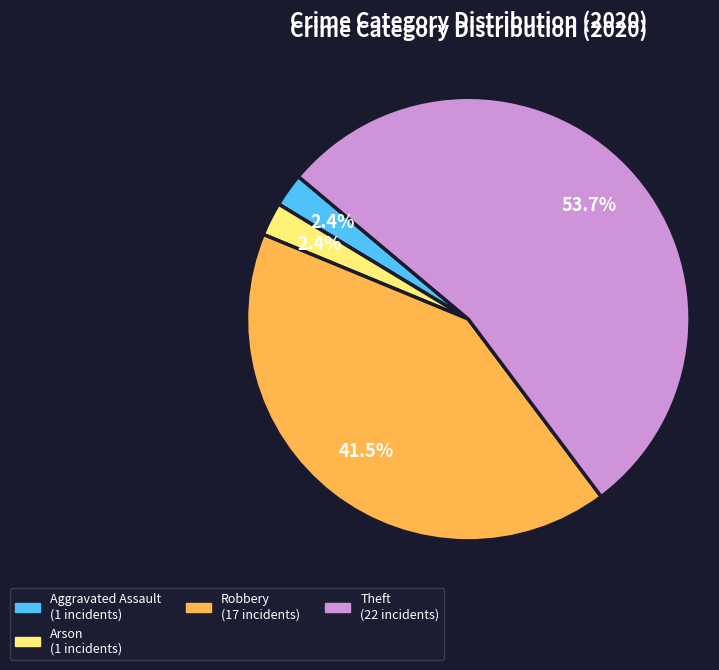

Is there any slice that represents more than half of the pie?

Yes